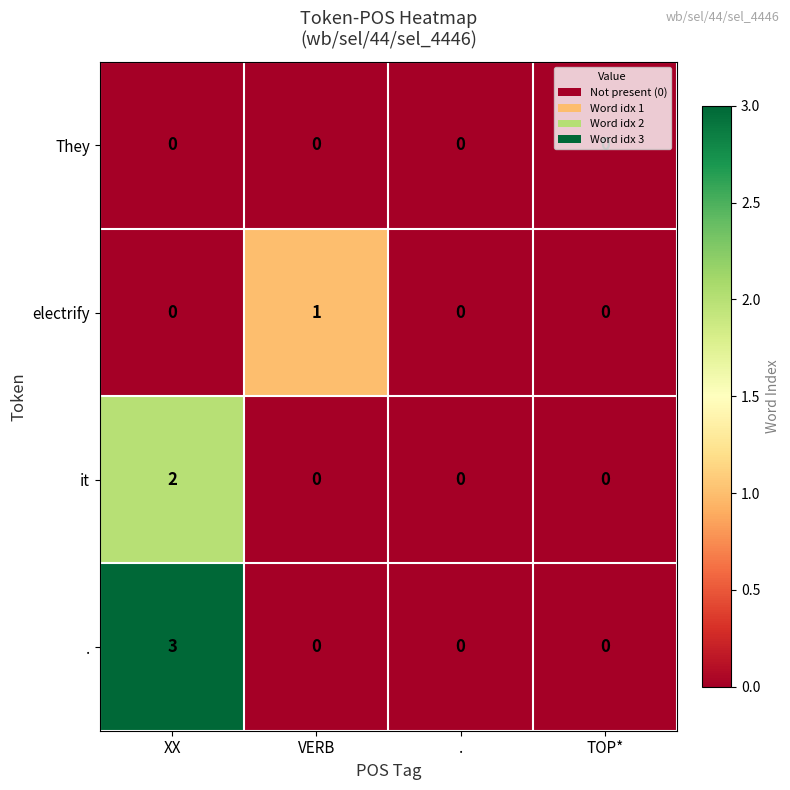

At which category is the sum across all series the highest?

XX